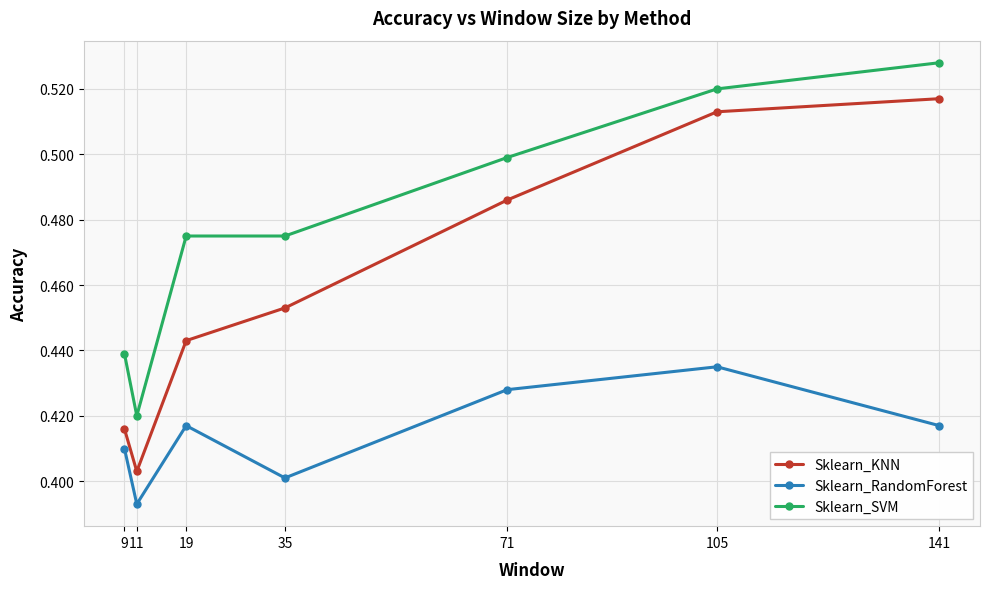

Is it true that Sklearn_RandomForest equals 0.1 at 35?

False